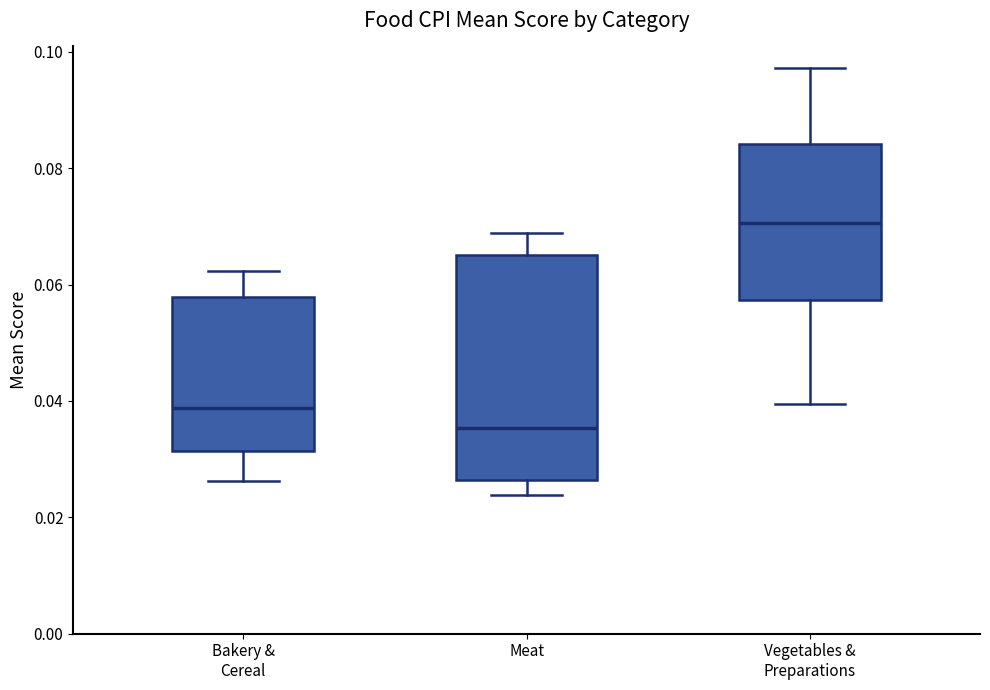

Which box's median line is the lowest?

Meat